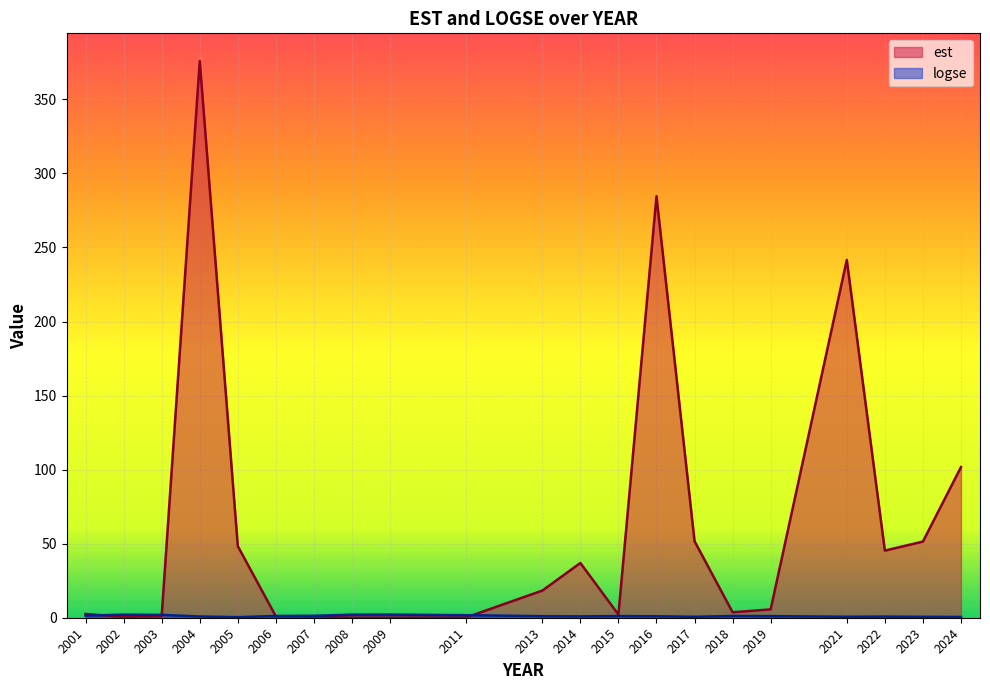

The value of logse at 2014 is 0.9. True or false?

True